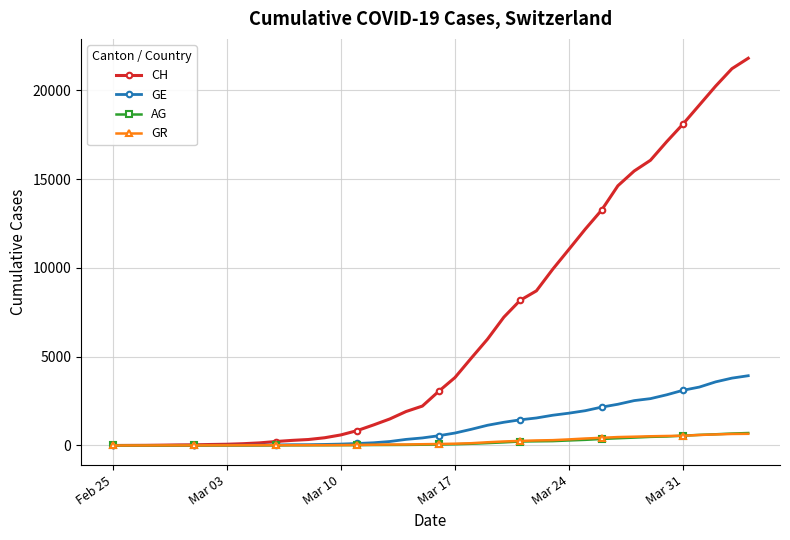

Which series has the largest total across all categories?

CH